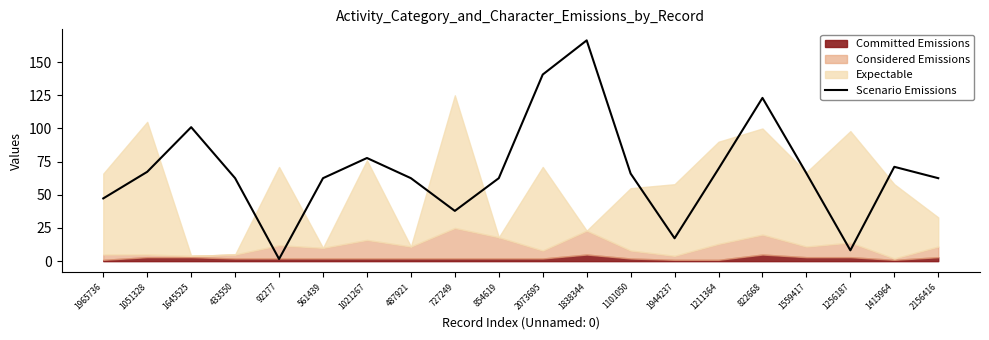

What is the maximum value for Scenario Emissions?

166.4